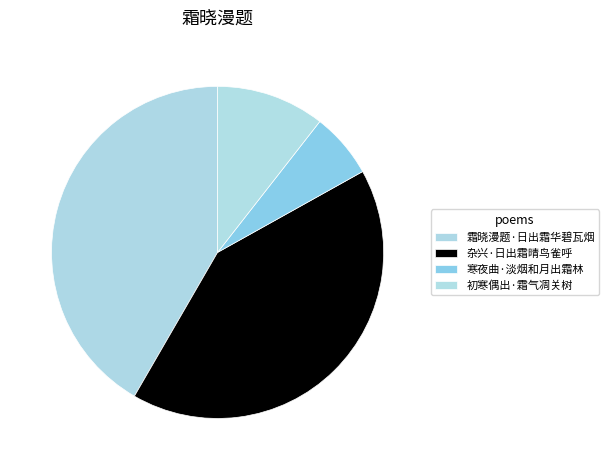

True or false: 霜晓漫题·日出霜华碧瓦烟 accounts for 29% of the total.

False